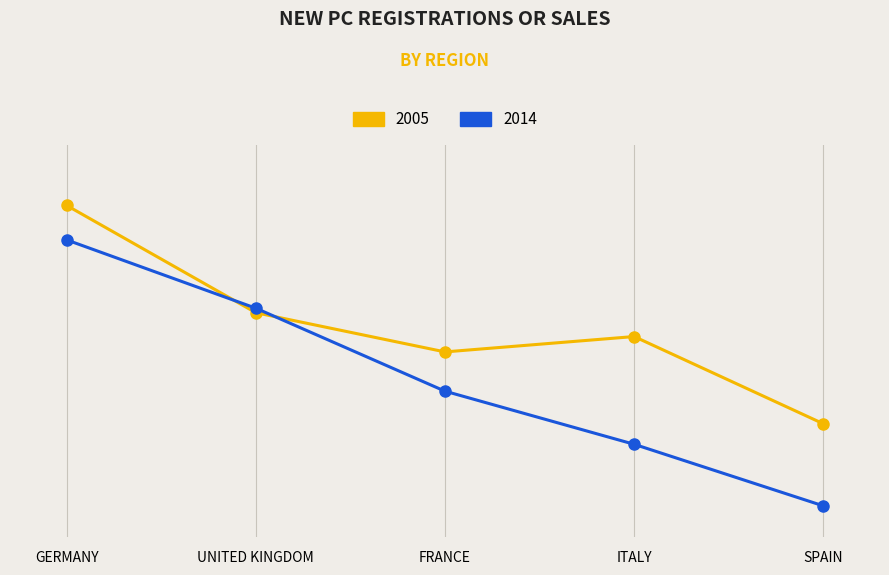

What are all the series names shown in the legend?

2005, 2014